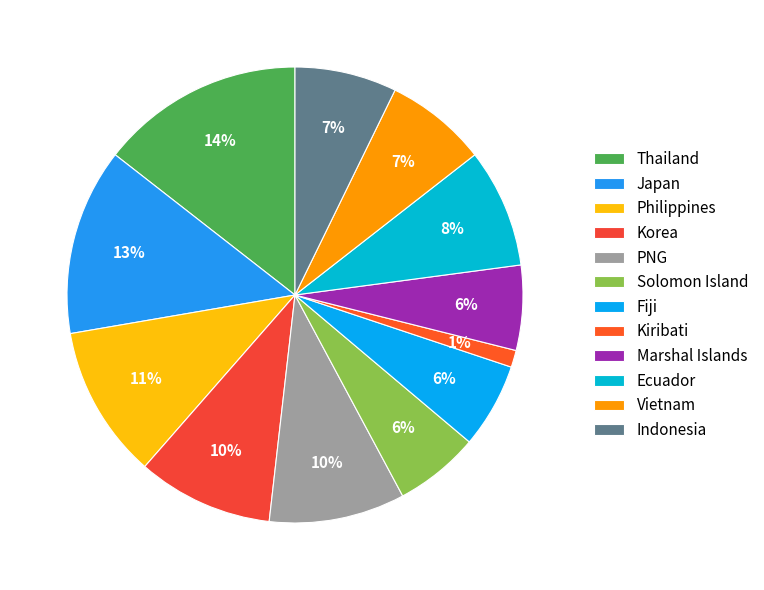

To the nearest percent, what is the average slice percentage?

8%